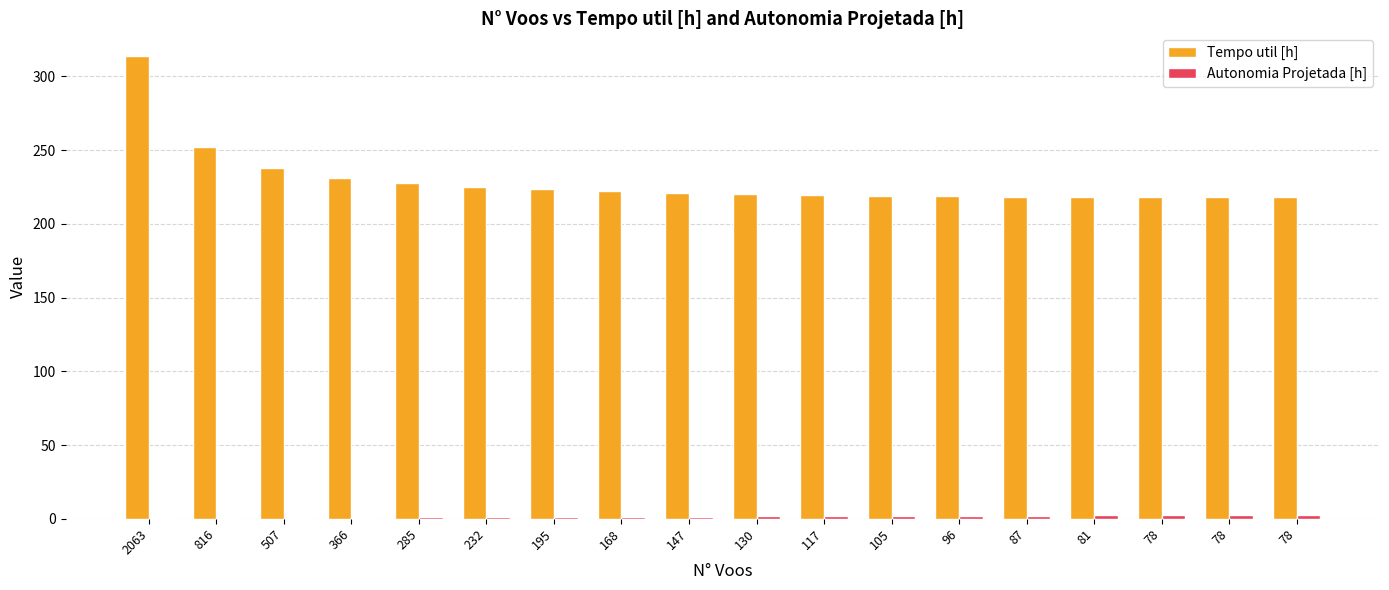

Are the bars horizontal?

No